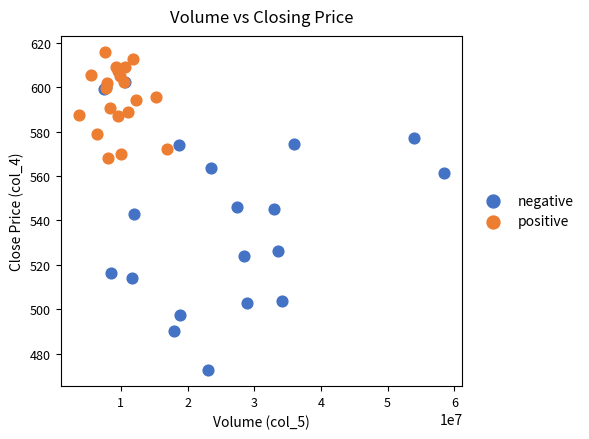

What are all the series names shown in the legend?

negative, positive